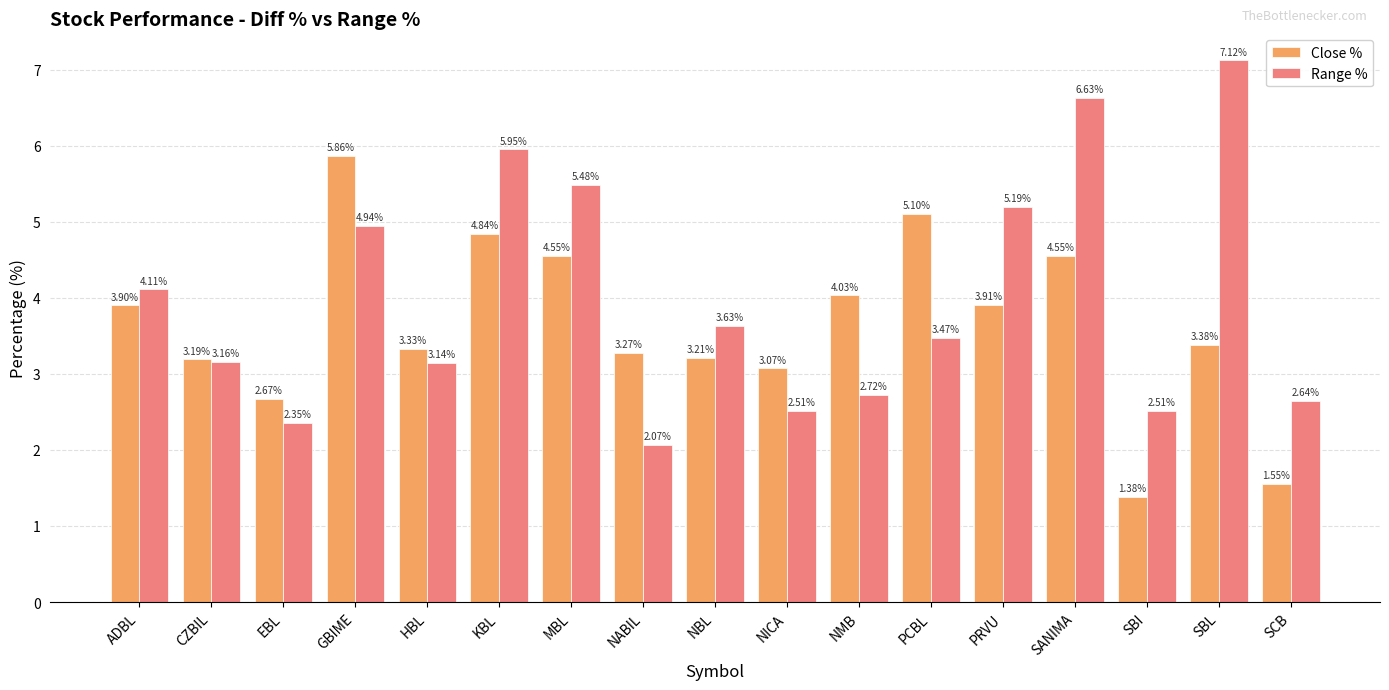

What is the sum of all Close % values?

61.8